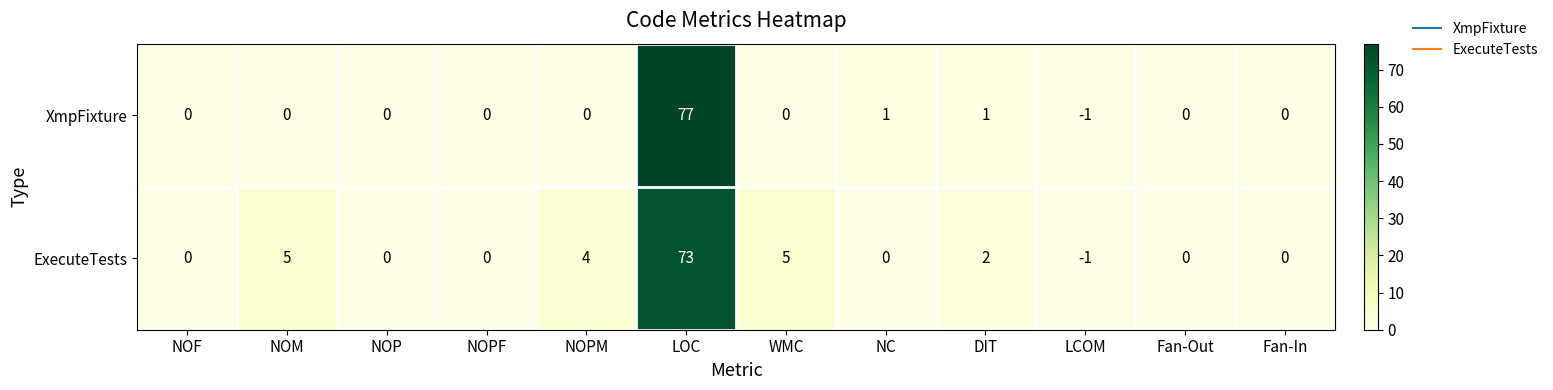

Which category has the highest value across all series?

LOC